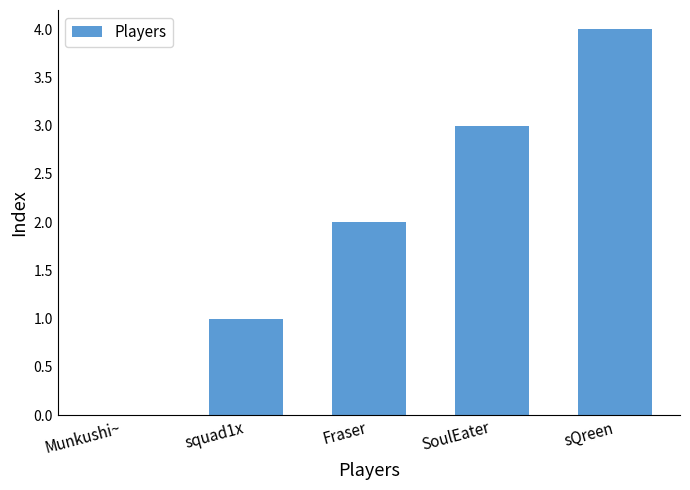

What value does the data have at sQreen?

4